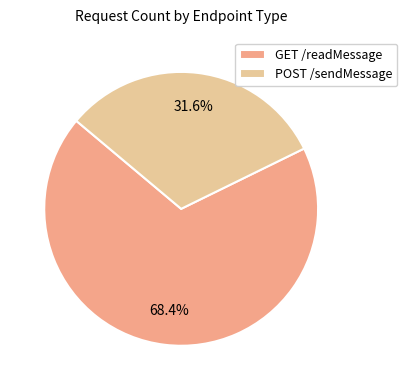

What percentage is the POST /sendMessage slice, to the nearest percent?

32%